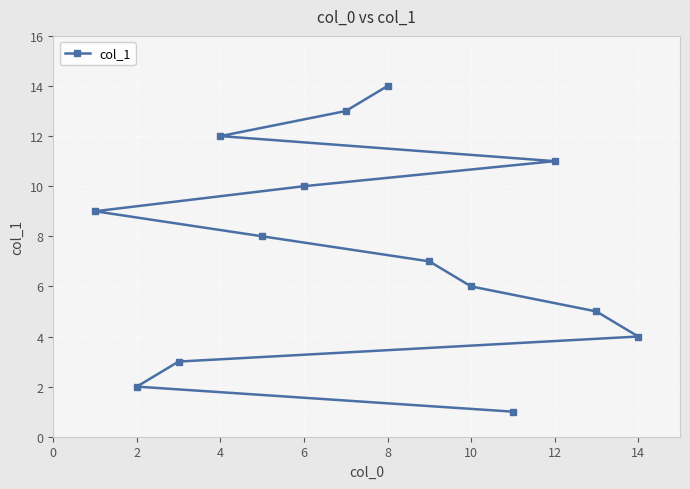

Is it true that the value at 10 is 16?

False